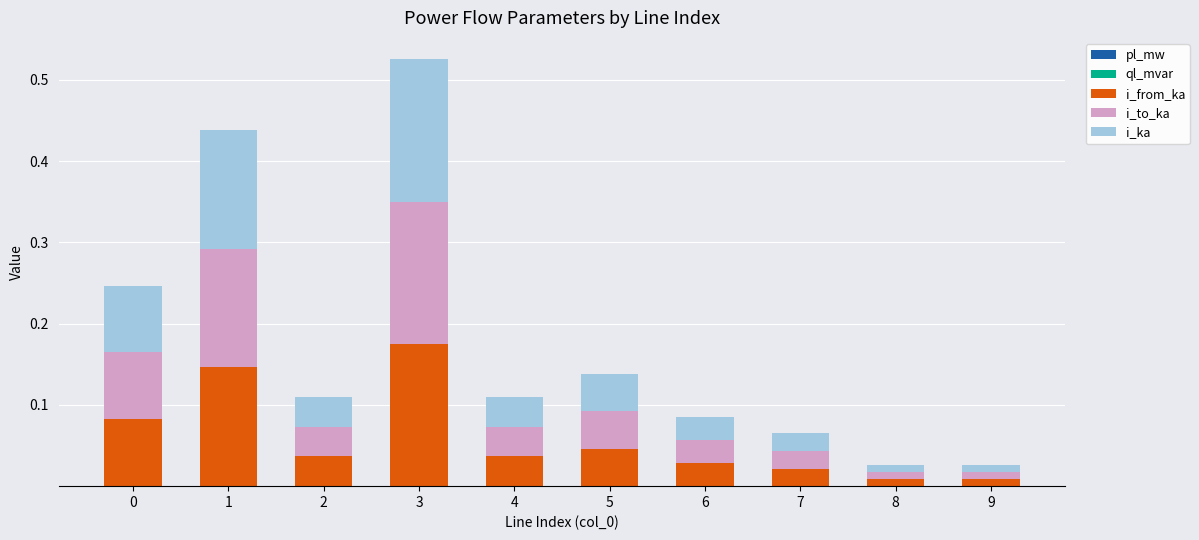

At which category is the sum across all series the highest?

3